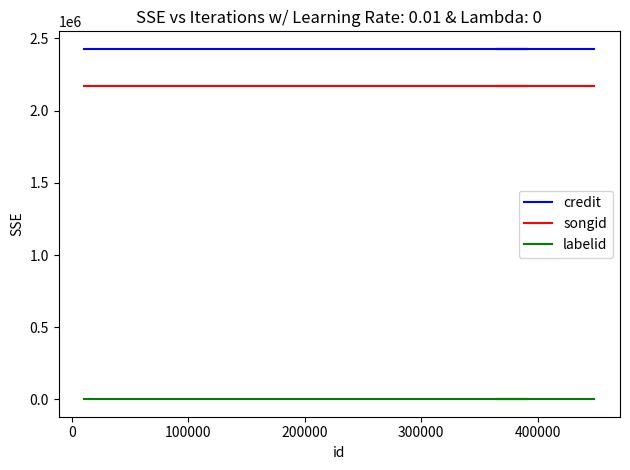

What is the smallest value displayed?

1842